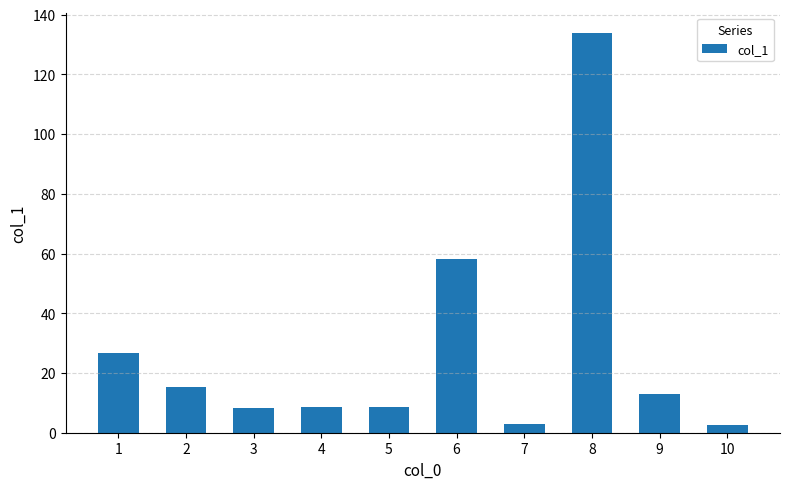

Is it true that the value at 4 is 8.6?

True